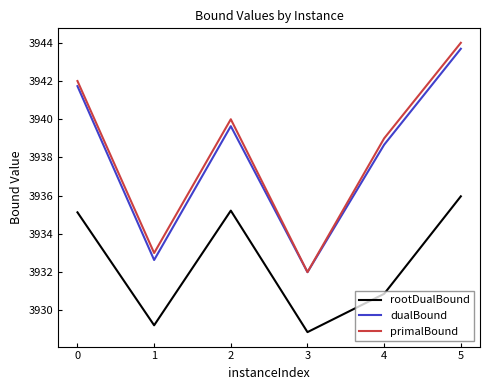

At which category is the sum across all series the highest?

5